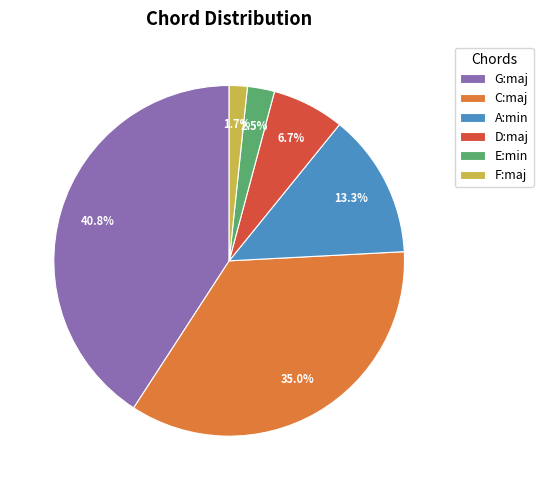

How much of the chart is everything except C:maj?

65.0%